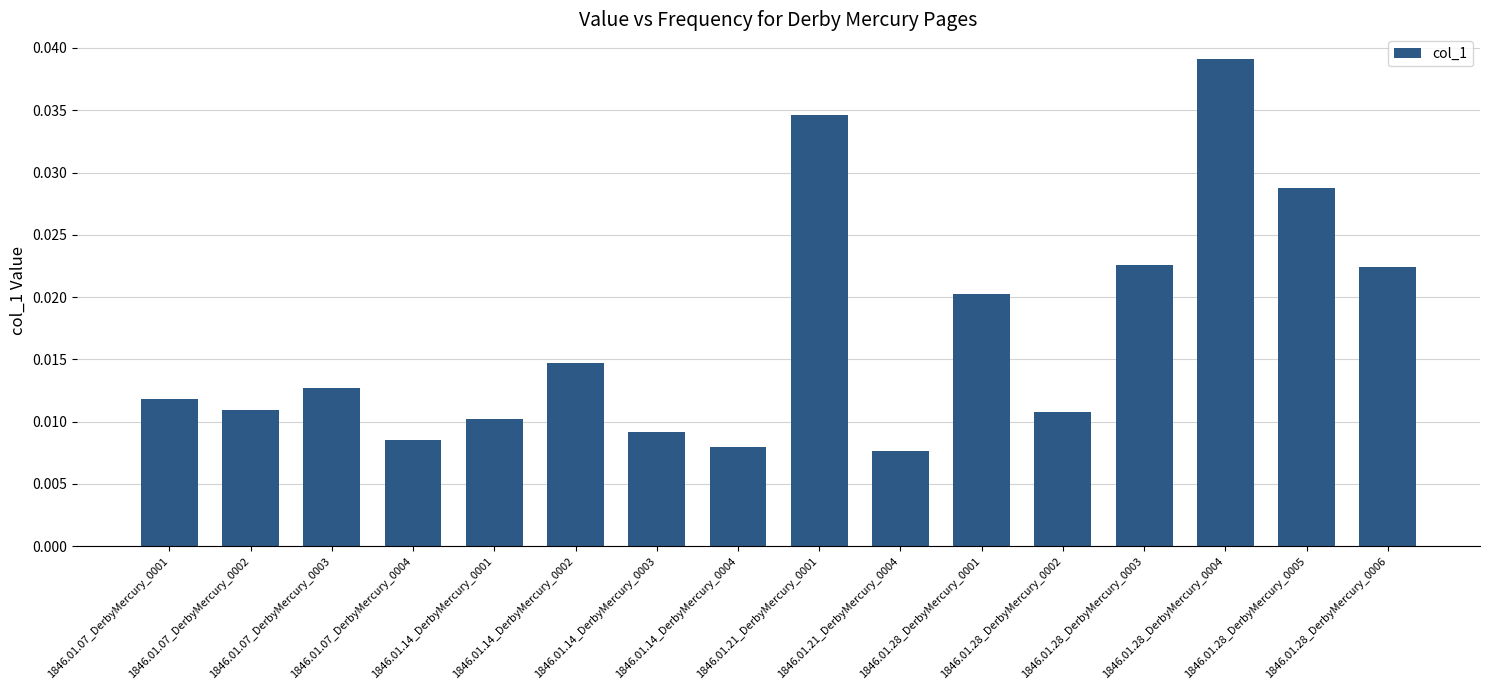

Are the bars grouped side by side (vs. stacked)?

No